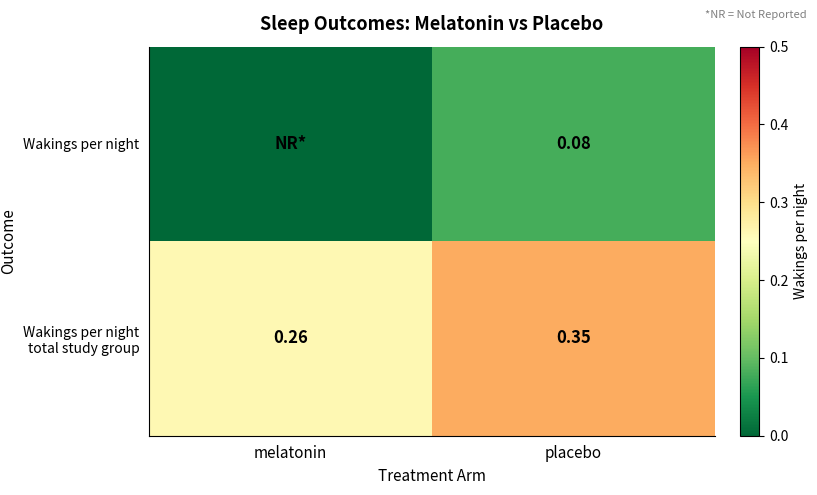

Where is Wakings per night total study group nearest to the value 0?

melatonin